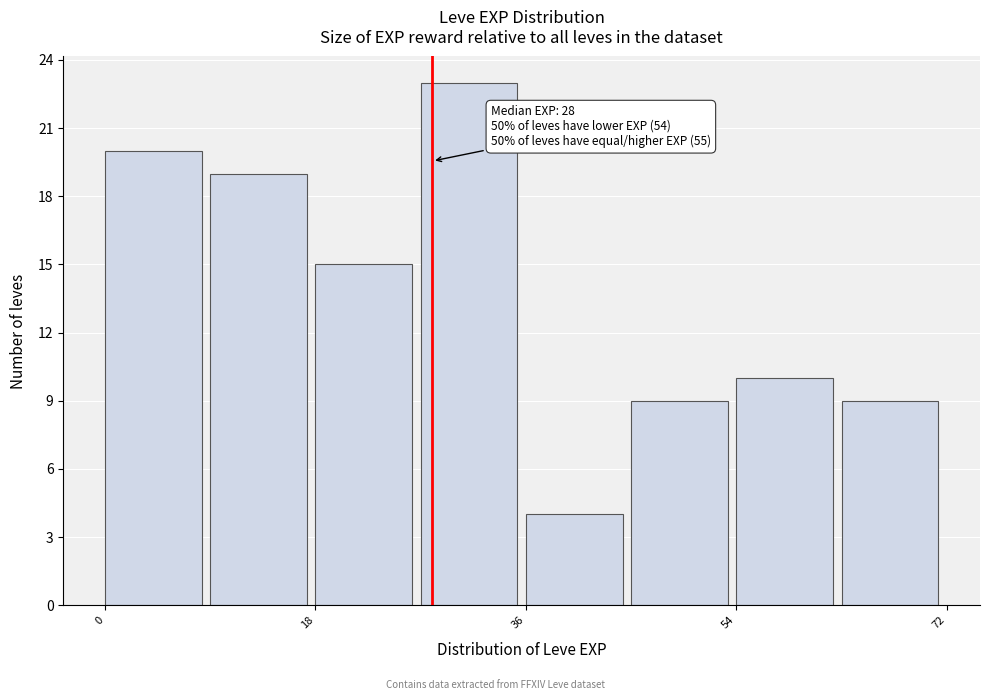

Which range on the x-axis has the tallest bar?

27 to 36